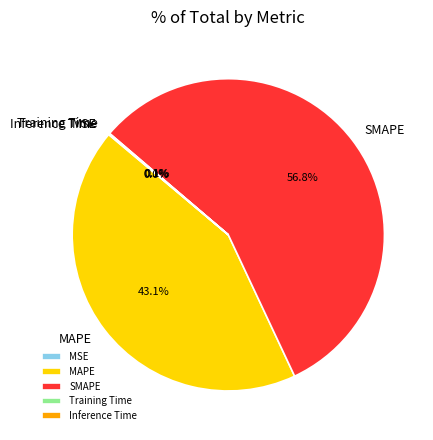

What percentage is the MAPE slice, to the nearest percent?

43%